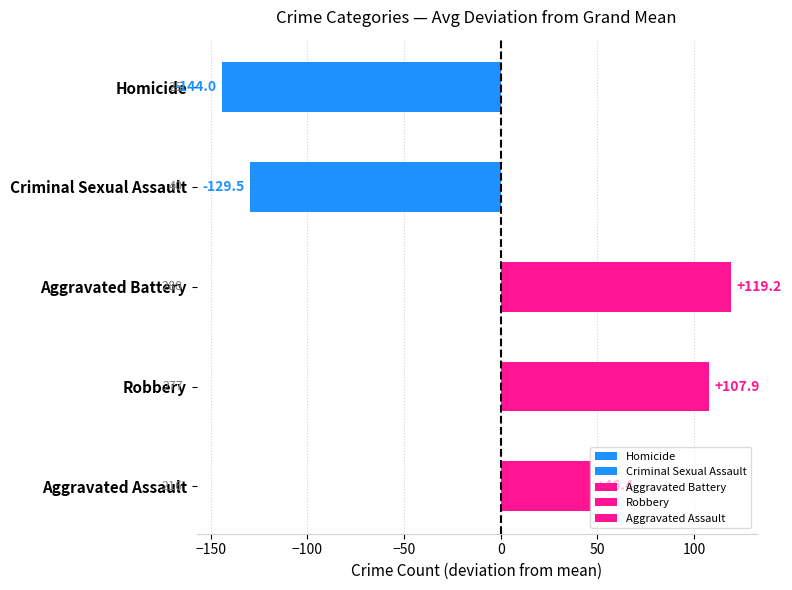

Where is the data nearest to the value -12?

Aggravated Assault